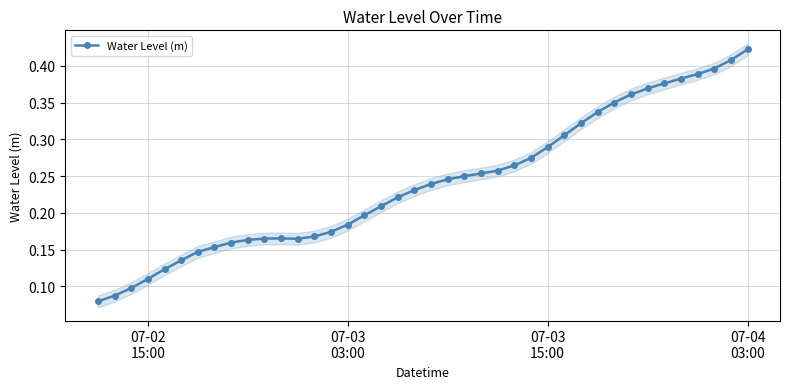

What is the smallest value displayed?

0.1